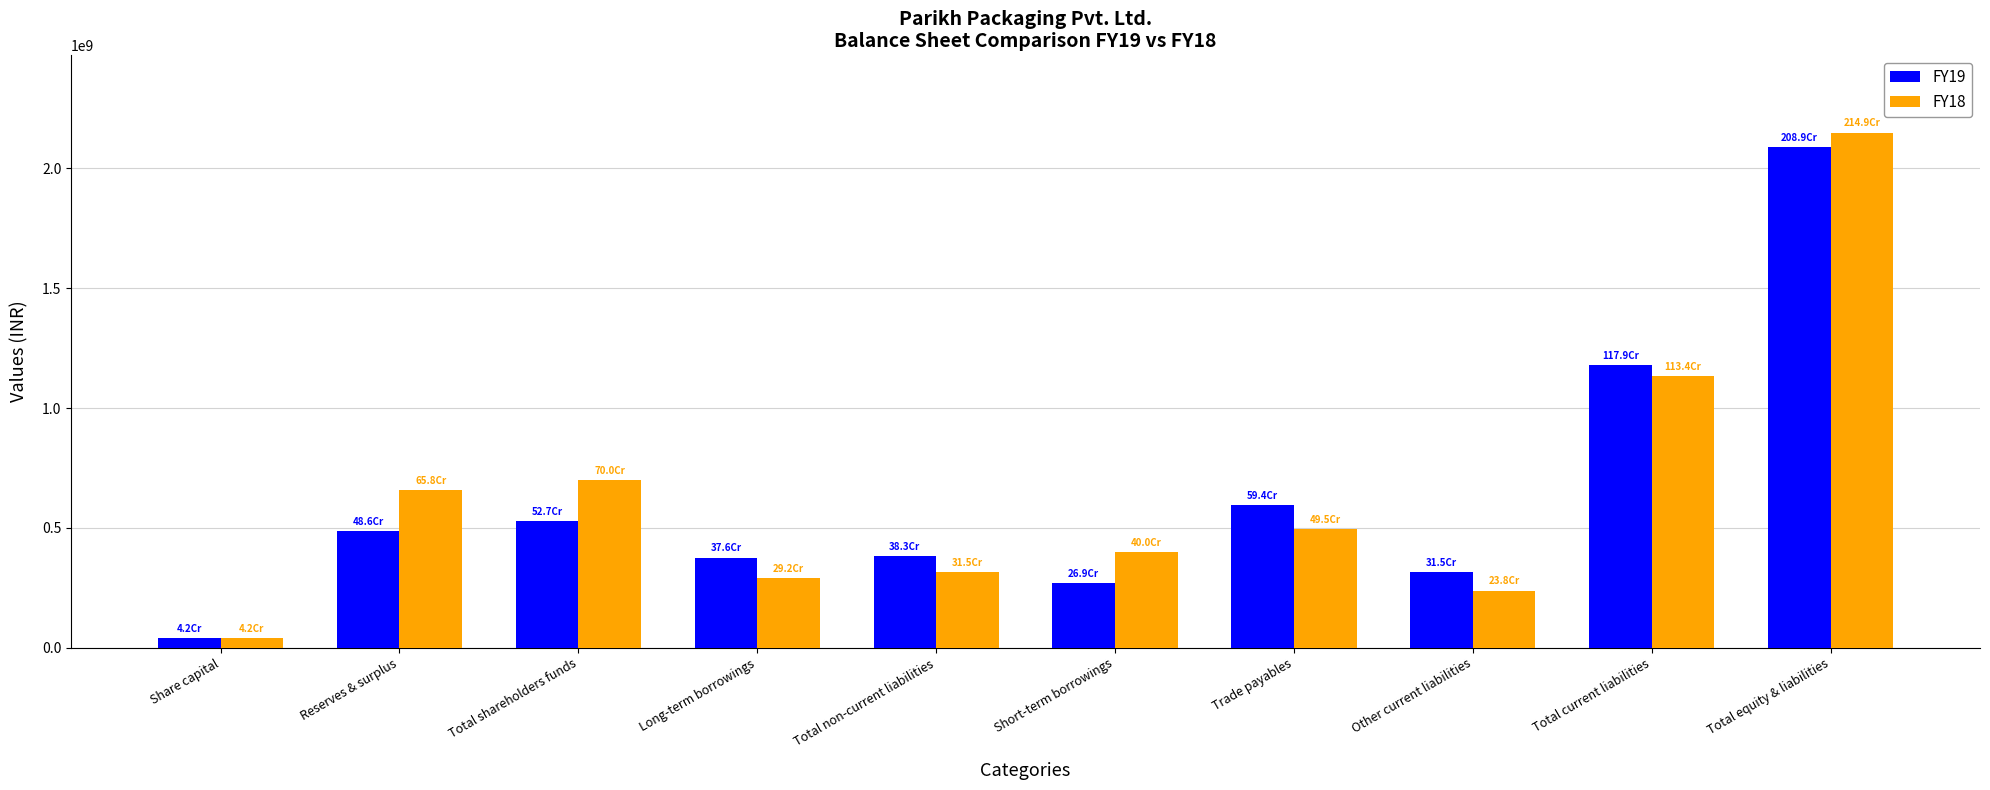

The value of FY19 at Total non-current liabilities is 382529639. True or false?

True